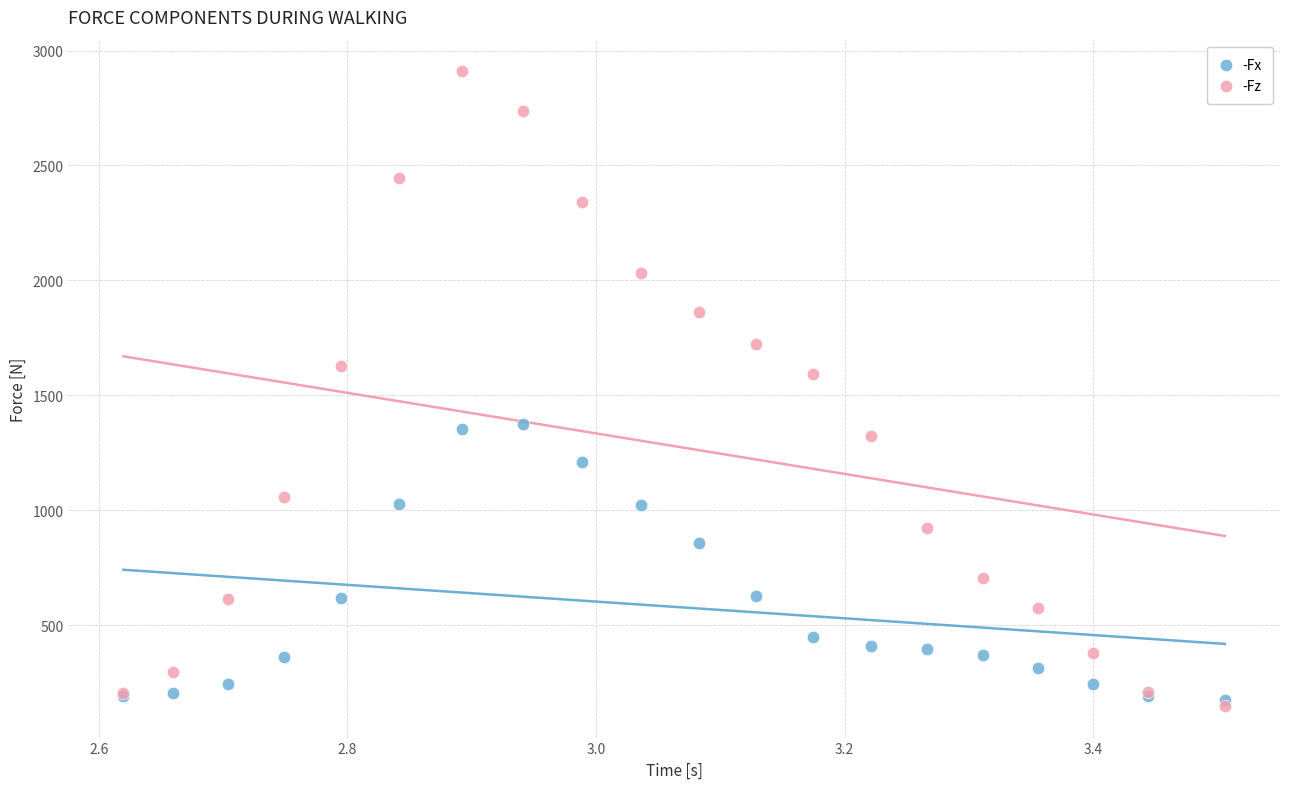

In the -Fz series, what Y value is closest to 1529?

1591.9